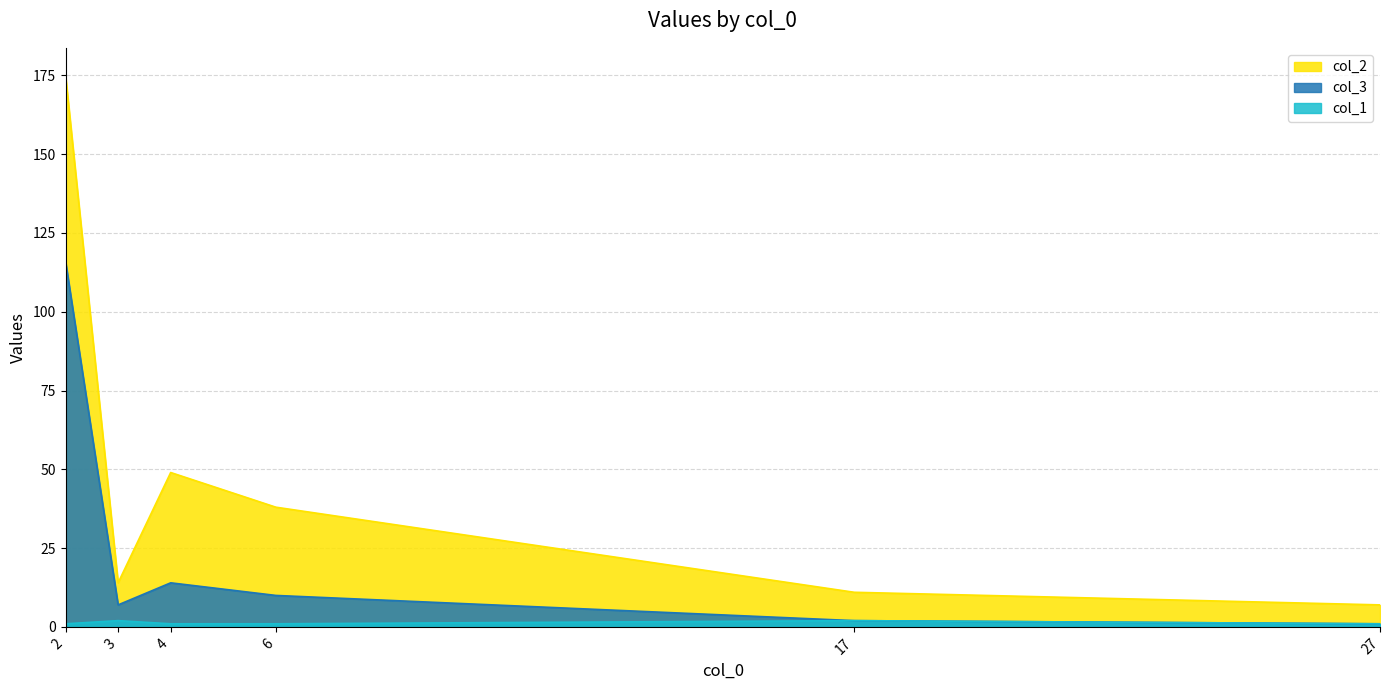

Which series changed the most between 2 and 6?

col_2